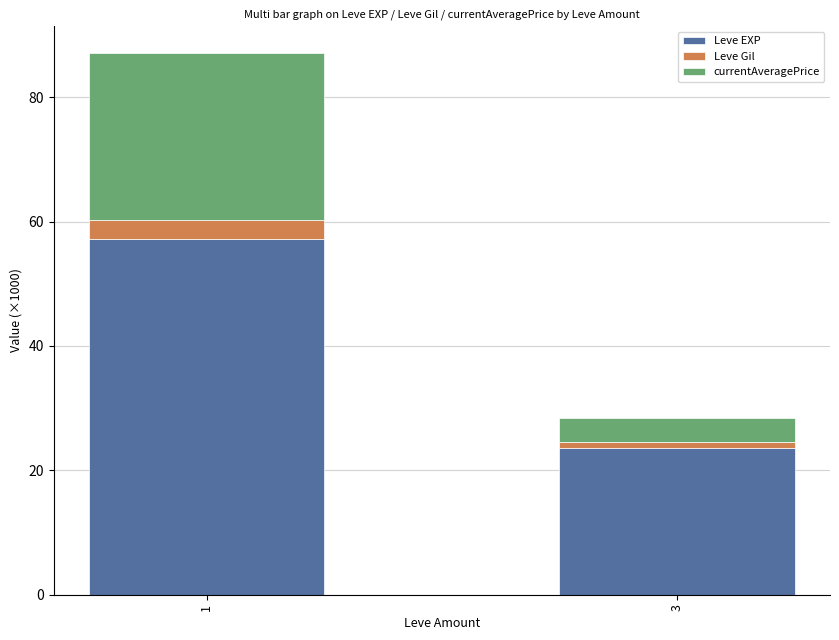

What is the maximum value for Leve EXP?

57.2